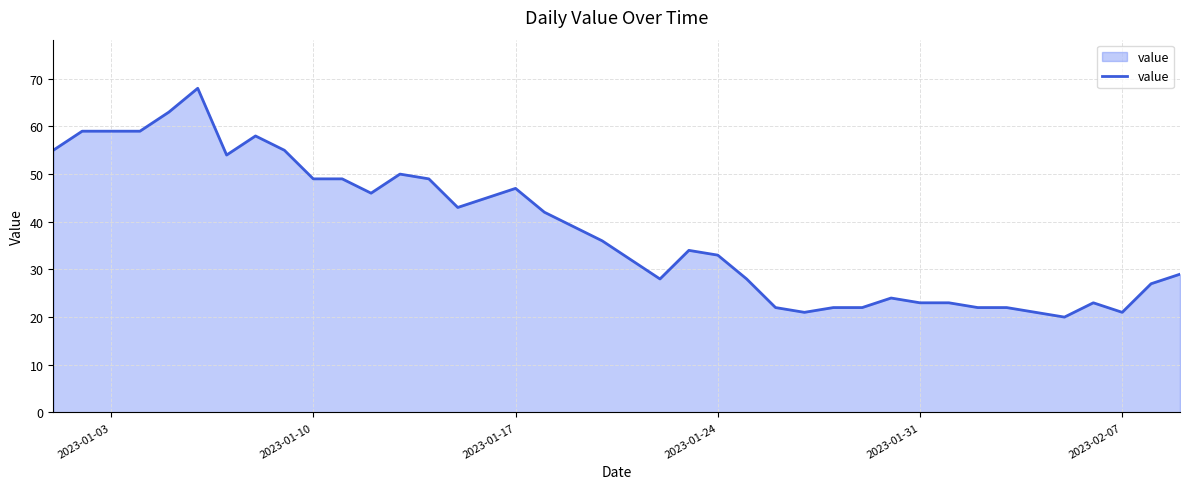

What is the smallest value displayed?

20